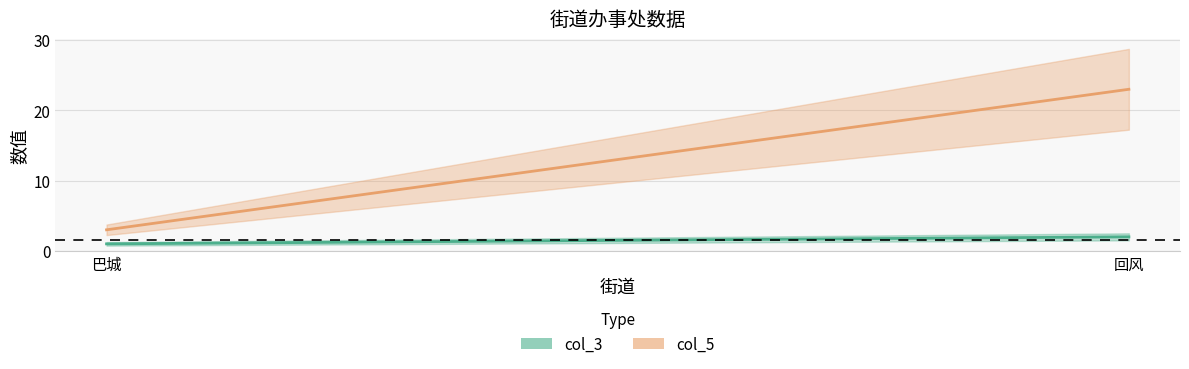

What is the maximum value for col_5?

23